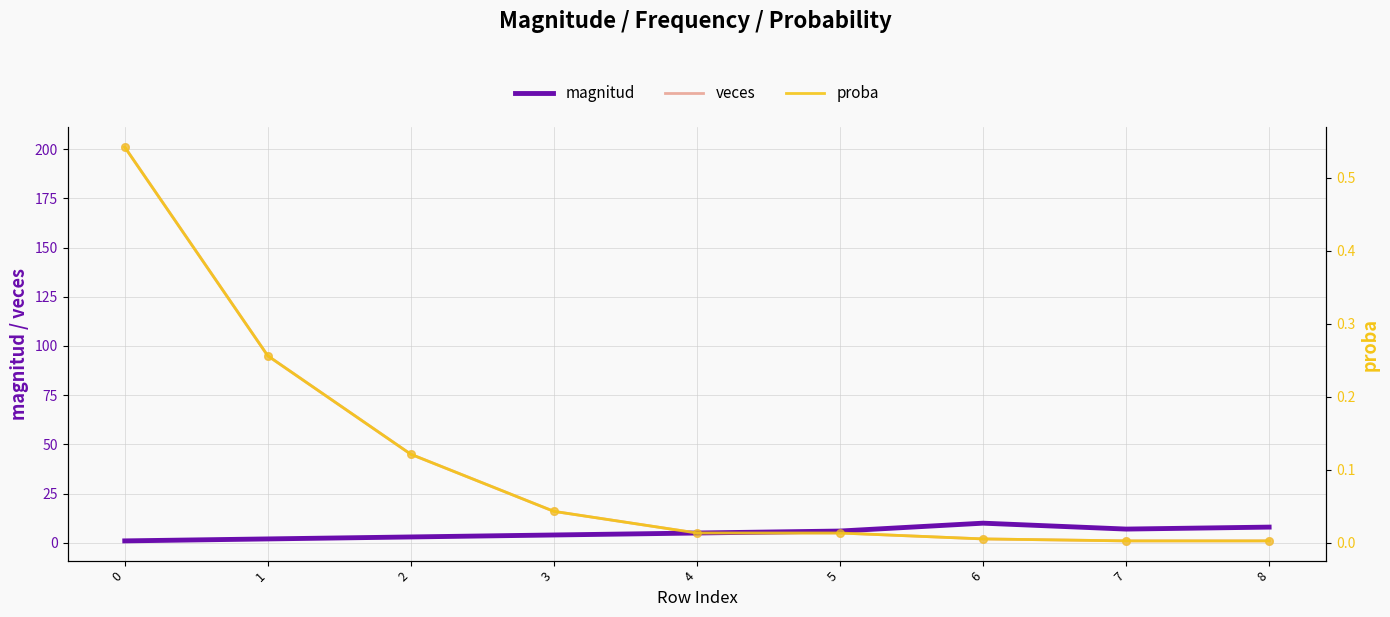

Which series reaches the minimum Y coordinate?

proba